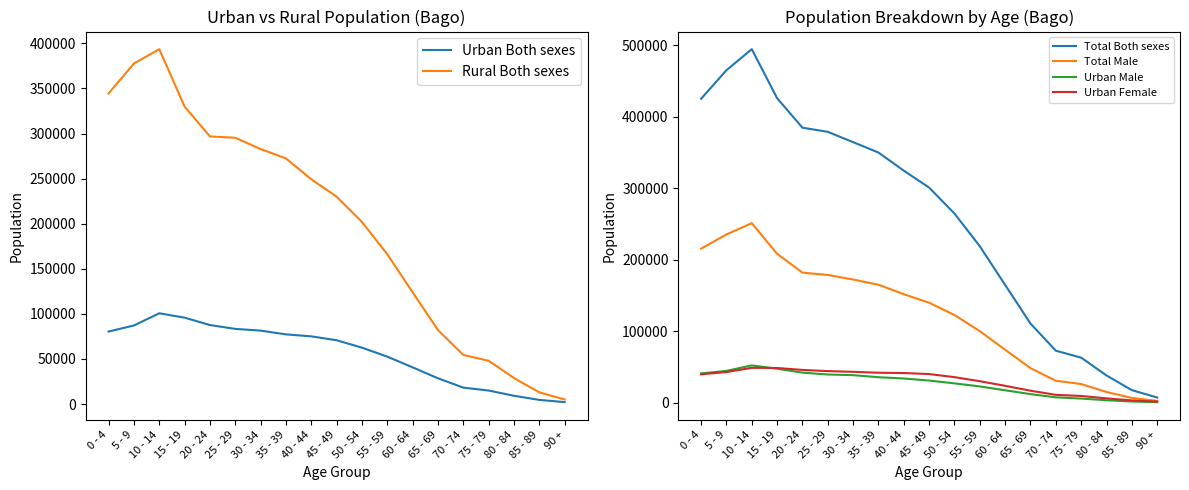

True or false: Rural Both sexes and Total Both sexes cross at least once.

False